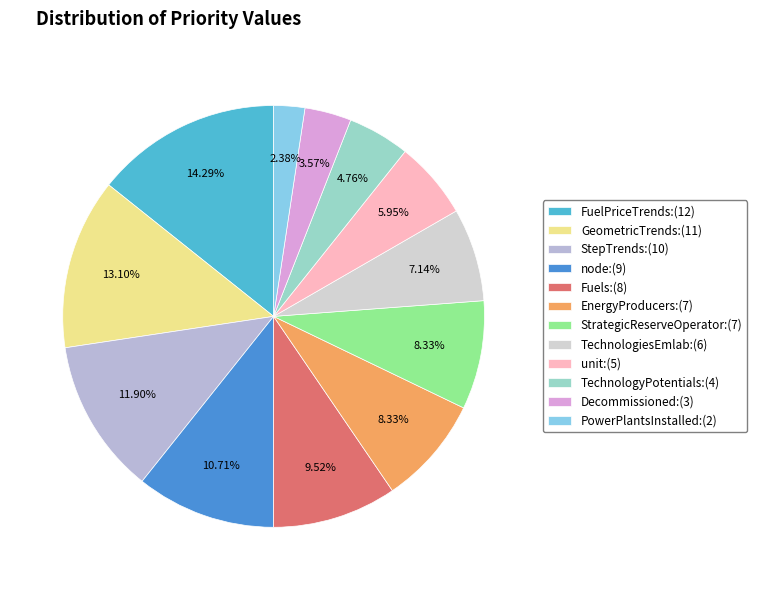

Does TechnologiesEmlab account for over 50% of the chart?

No